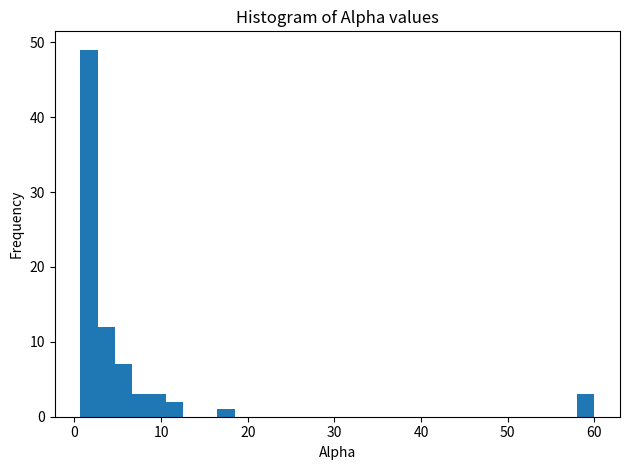

Read against the x-axis, roughly where is the centre of the tallest bar?

2